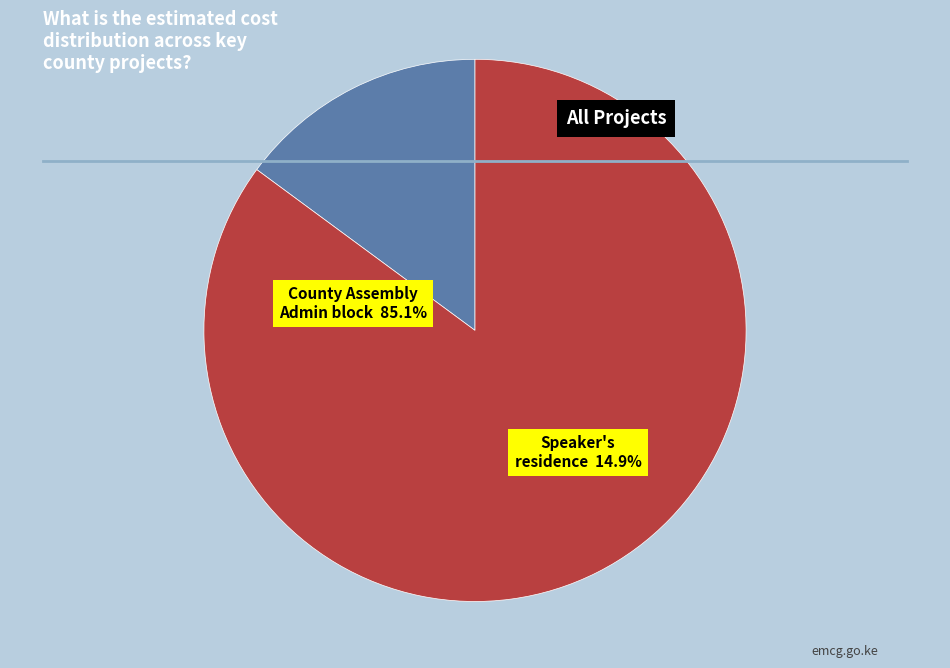

What portion of the pie excludes County Assembly Administration block?

14.9%